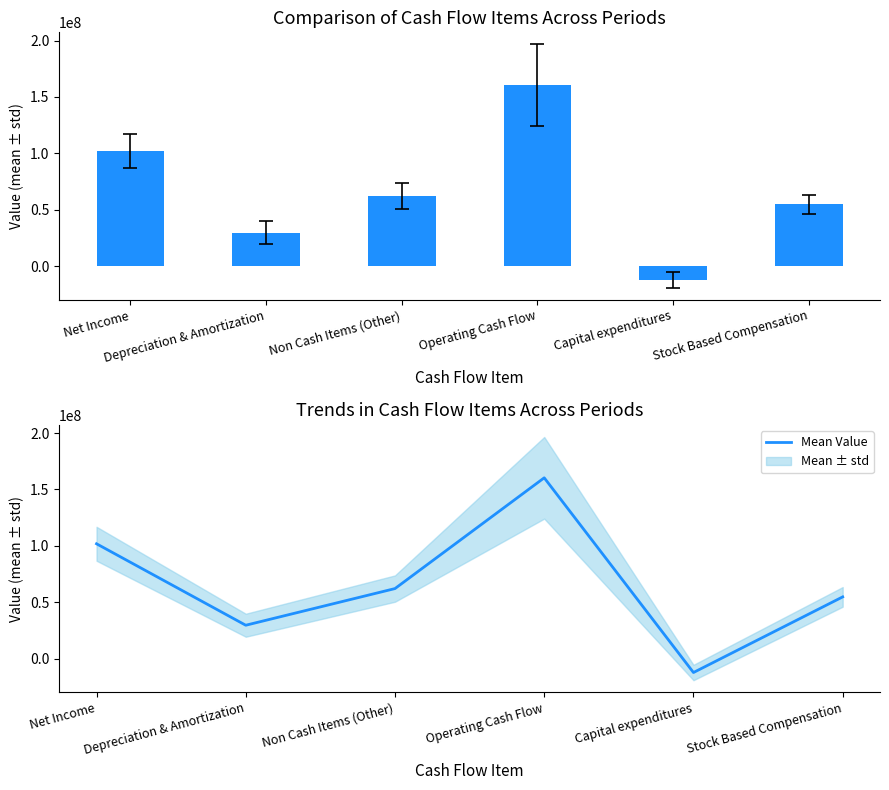

Reading left to right, what are all the values shown in this chart?

Net Income=101788833.3	Depreciation & Amortization=29552500.0	Non Cash Items (Other)=62059833.3	Operating Cash Flow=160283500.0	Capital expenditures=-12372500.0	Stock Based Compensation=54692166.7